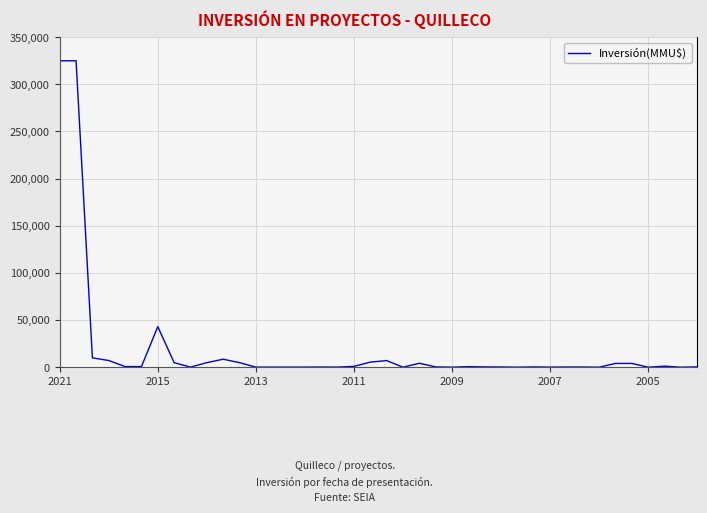

How many lines are shown in the chart?

1